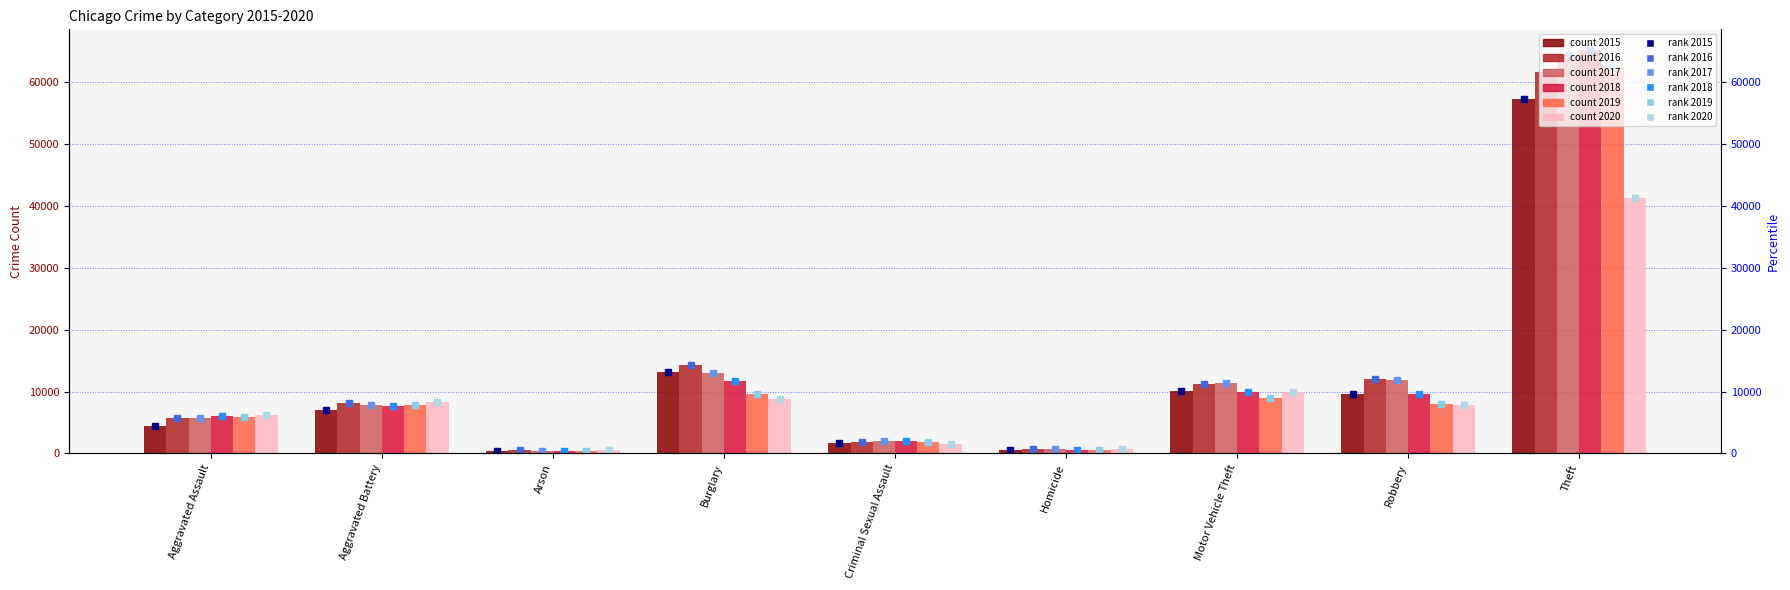

What is the sum of all 2017 marker values?

117322